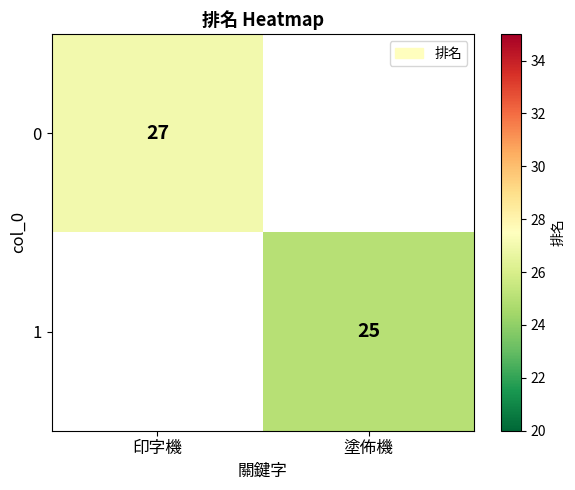

At how many categories does at least one series exceed 25?

1